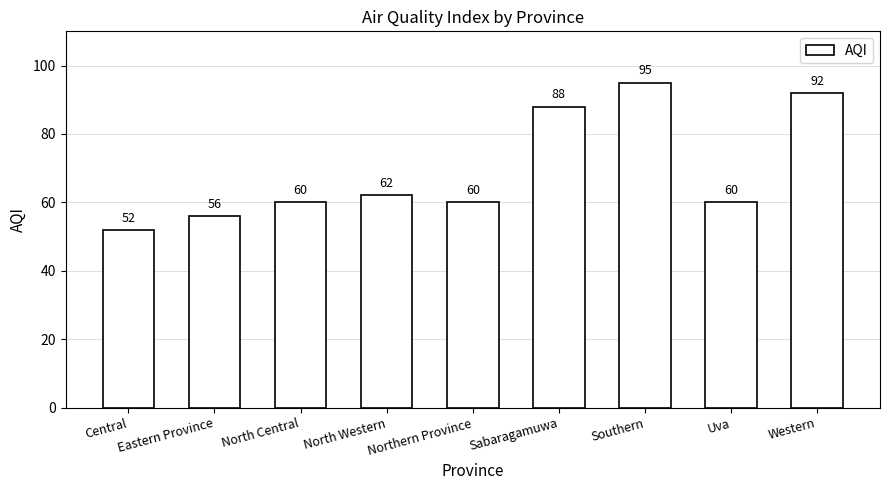

What position from the left is Western?

9